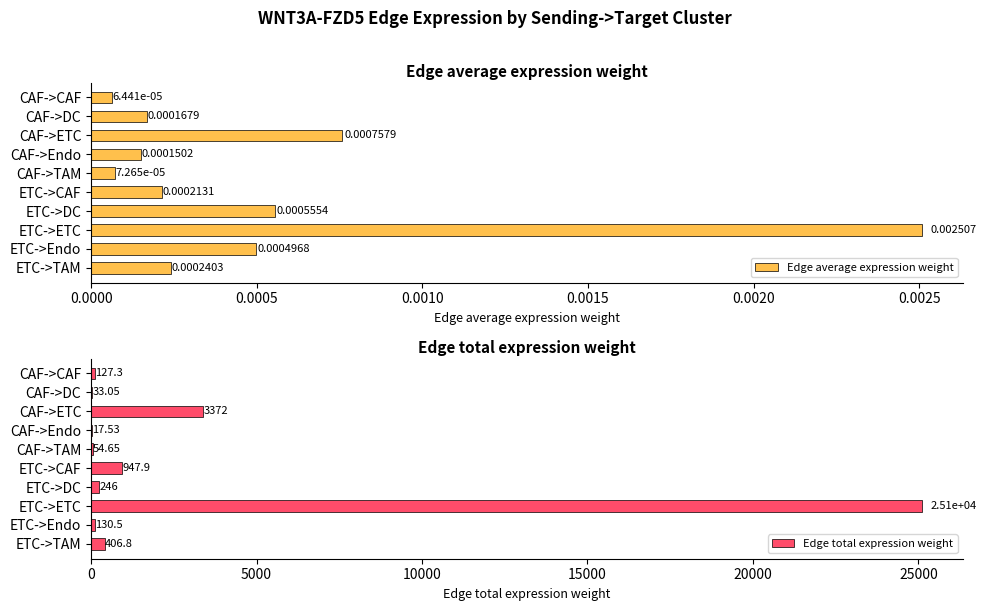

List the labels in order of Edge average expression weight value, smallest first.

CAF->CAF, CAF->TAM, CAF->Endo, CAF->DC, ETC->CAF, ETC->TAM, ETC->Endo, ETC->DC, CAF->ETC, ETC->ETC